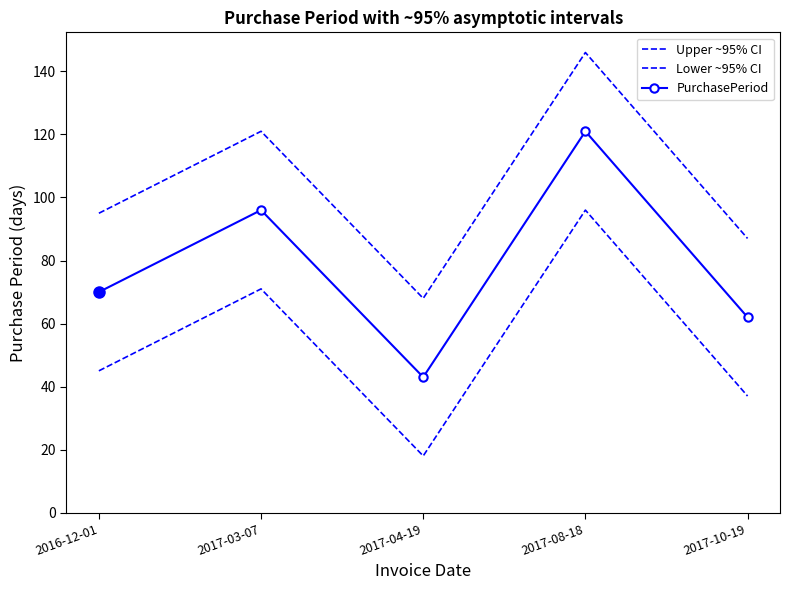

What is the sum of all PurchasePeriod values?

392